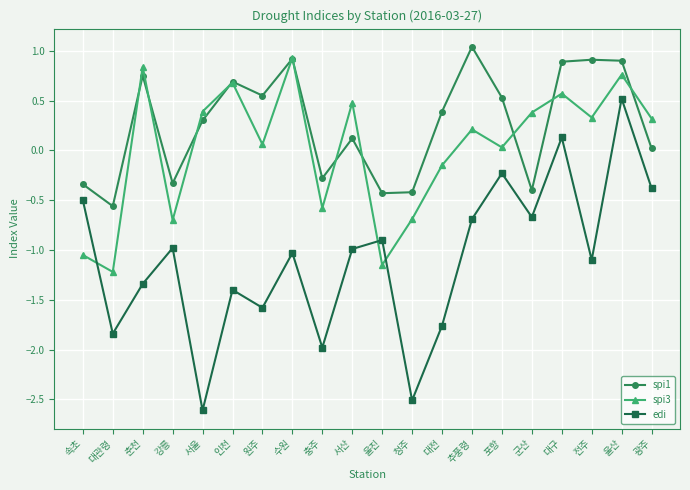

What is the sum of all edi values?

-21.8